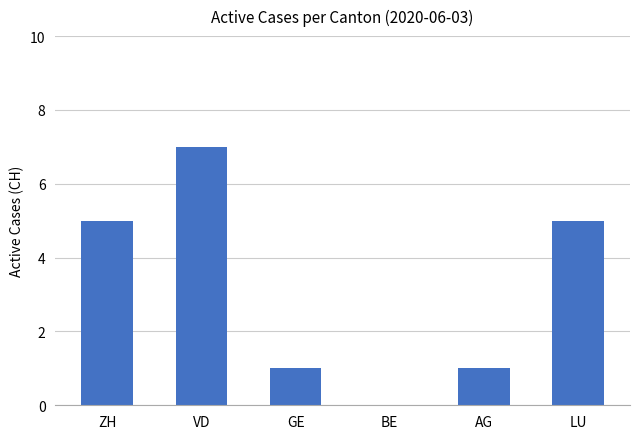

How many categories are shown in the chart?

6